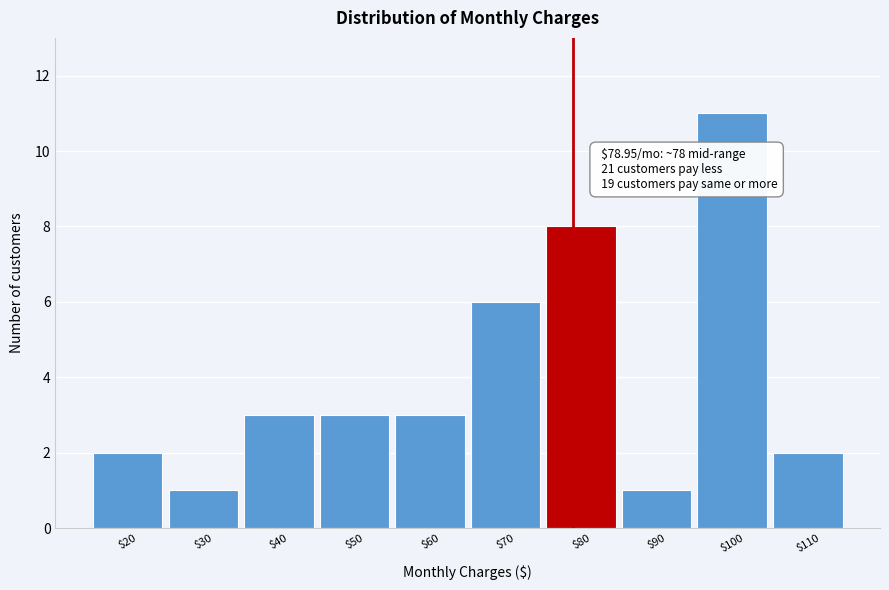

Over which range of the x-axis is the bar tallest?

95 to 105